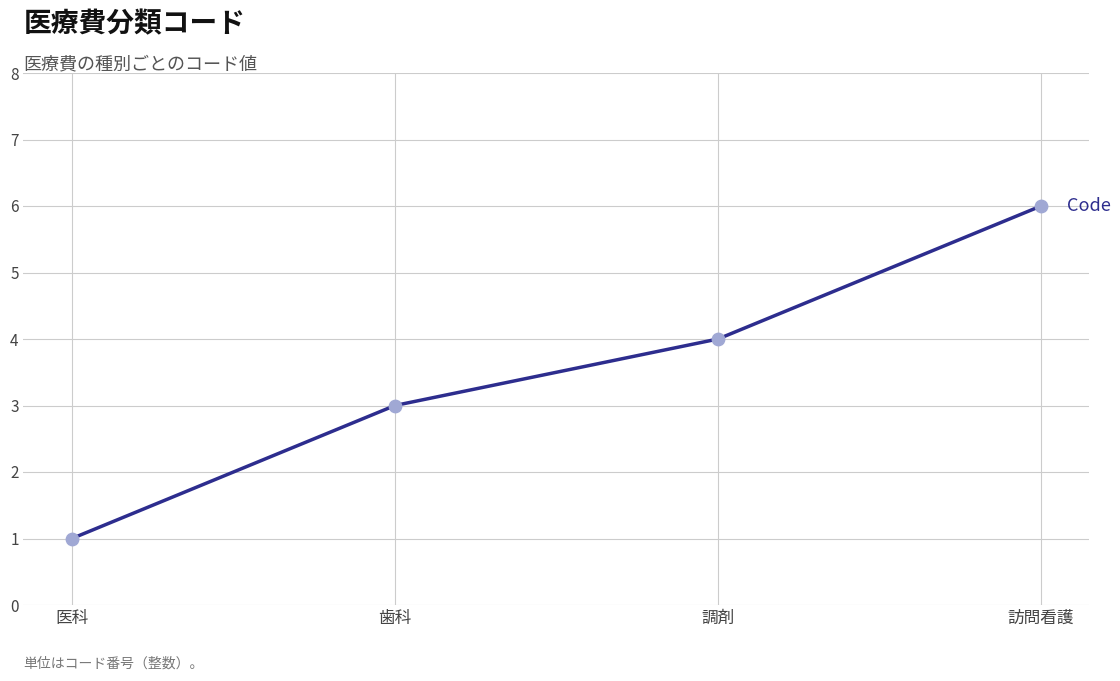

Between 歯科 and 医科, which is larger?

歯科